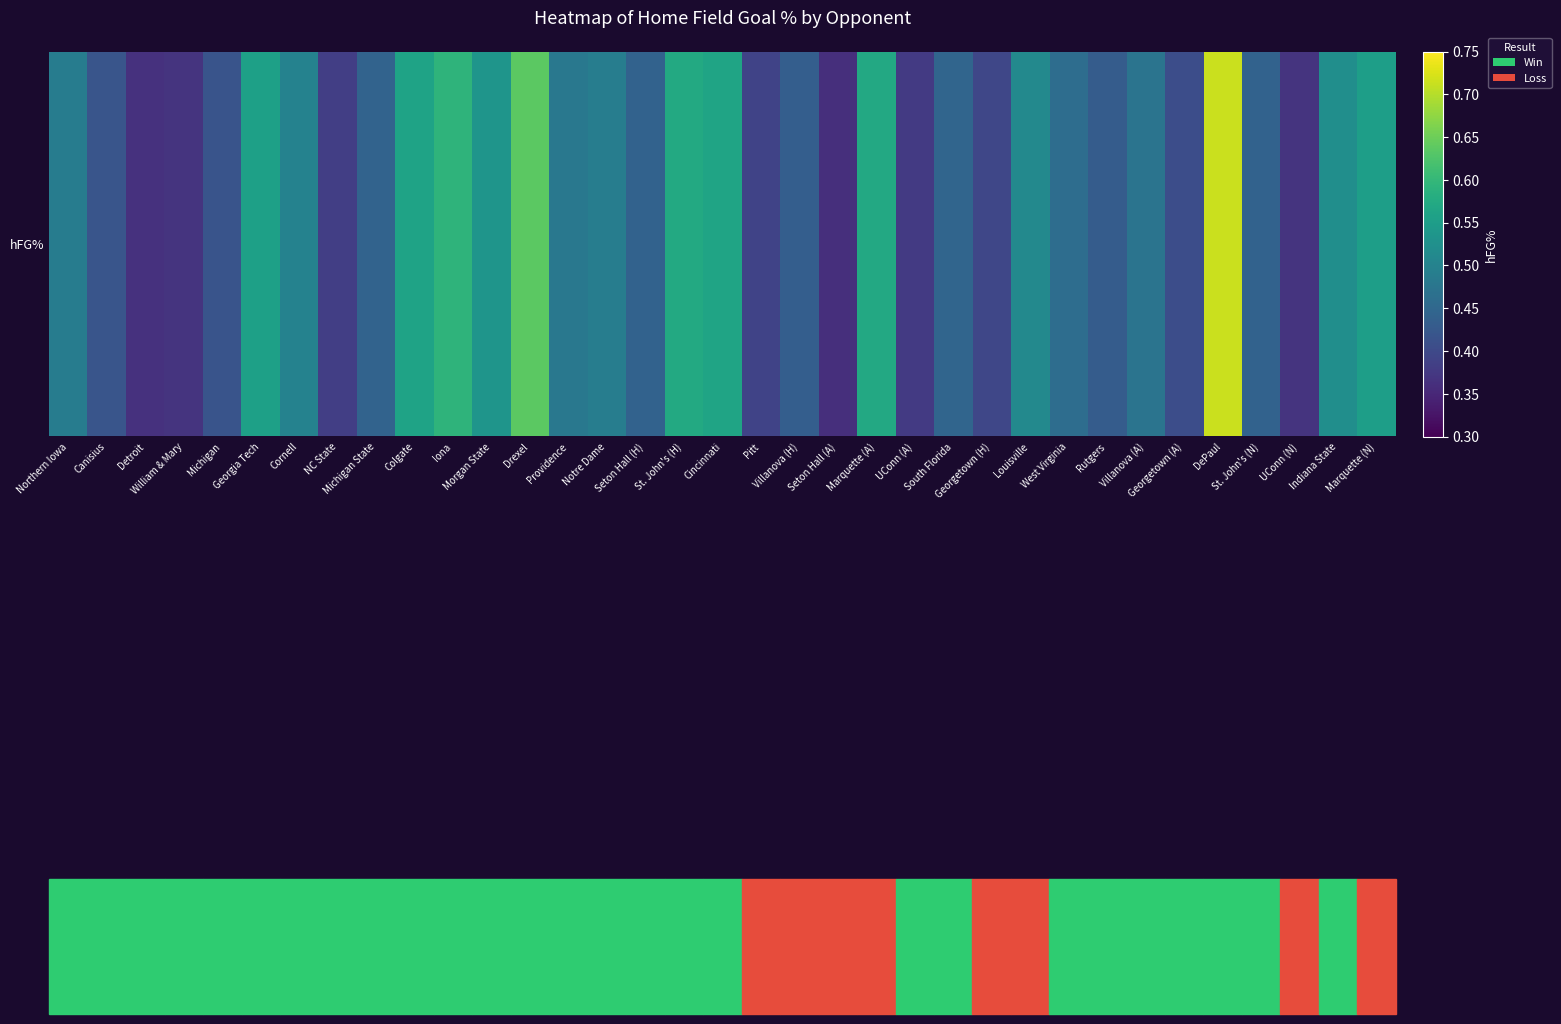

Read the value at Iona.

0.6